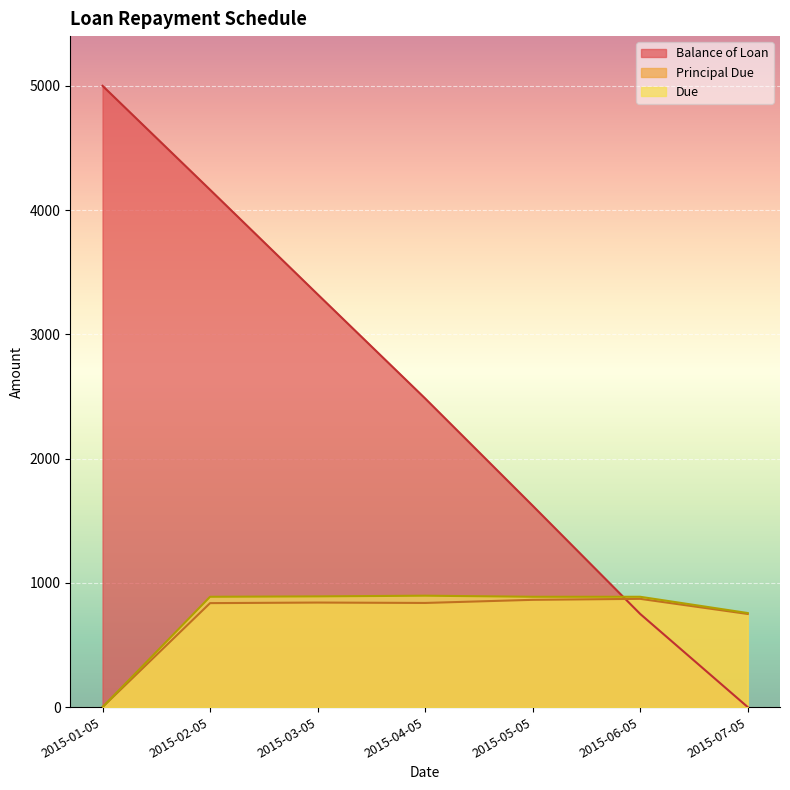

True or false: Principal Due has a value of 836.7 at 2015-02-05.

True